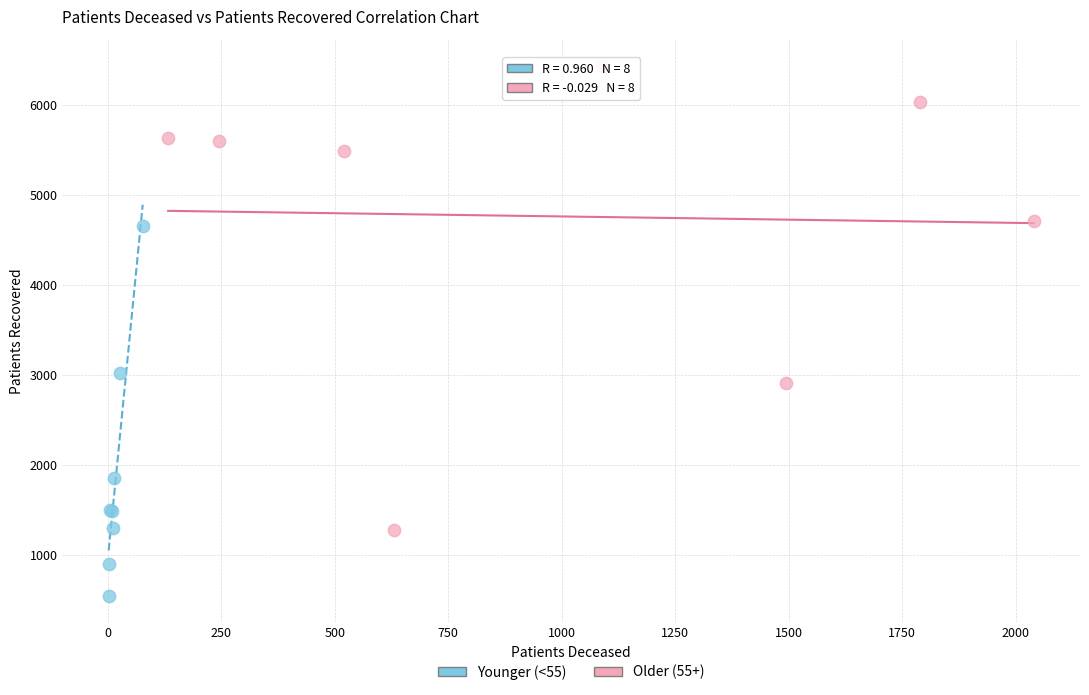

Which series reaches the maximum Y coordinate?

Older (55+)